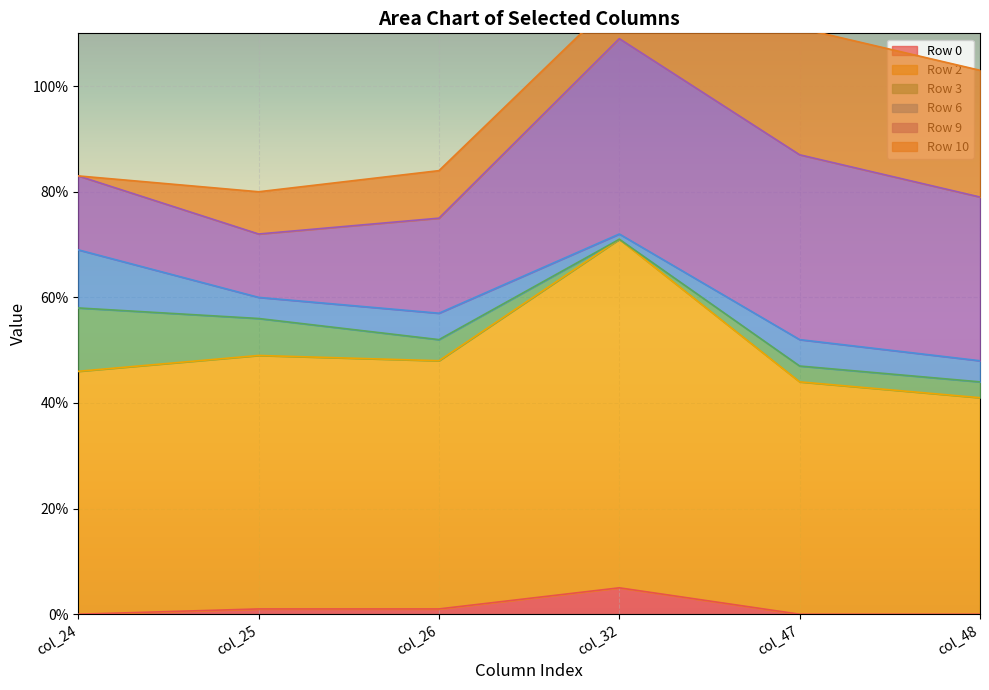

At which category does Row 0 reach its first local peak?

col_32